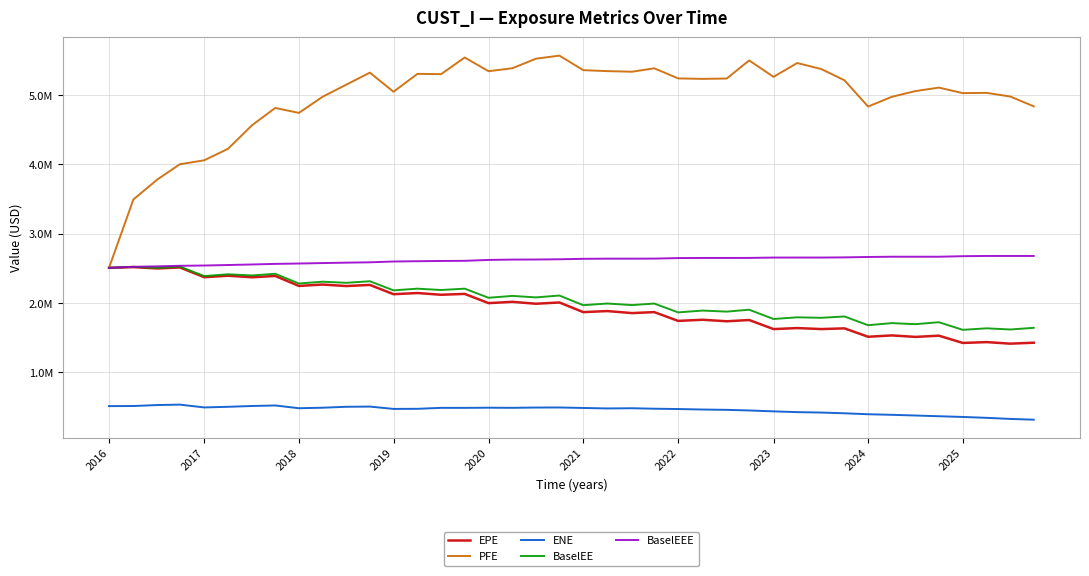

Does the chart display data point markers on the line(s)?

No